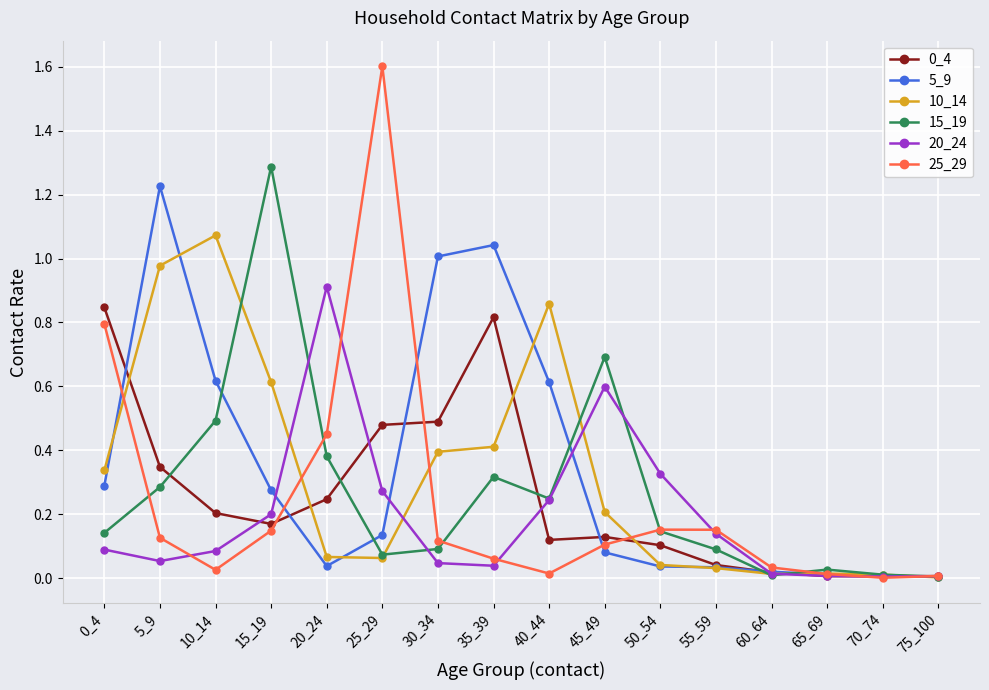

Which series has the widest spread of values?

25_29